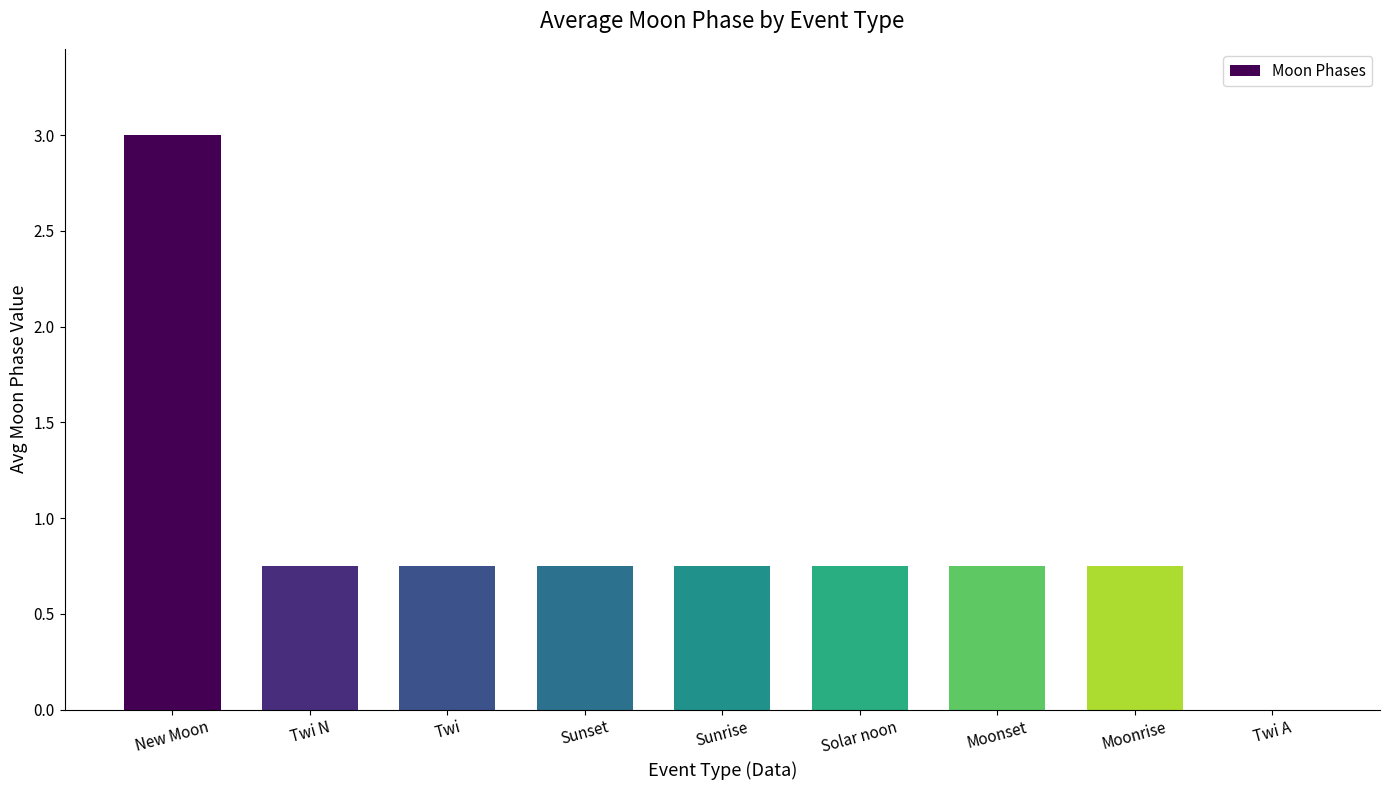

What is the sum of the values at New Moon and Twi A?

3.0